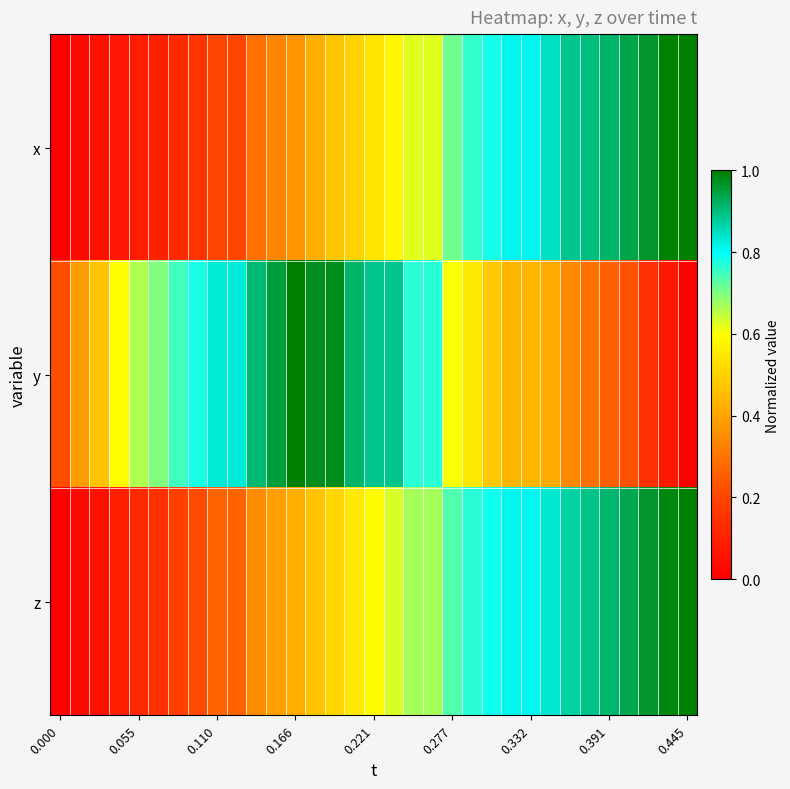

Rank the series by their average value, from lowest to highest.

x, z, y